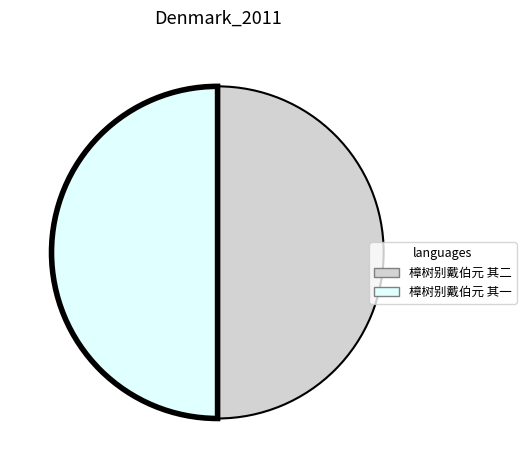

What is the ratio of the value at 樟树别戴伯元 其二 to the value at 樟树别戴伯元 其一?

1.0